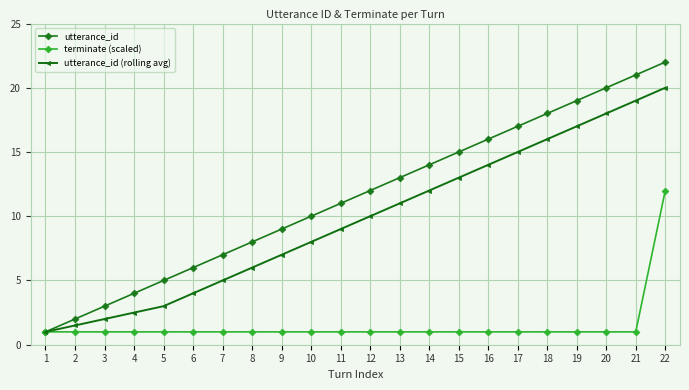

Which series has the largest range (max minus min)?

utterance_id